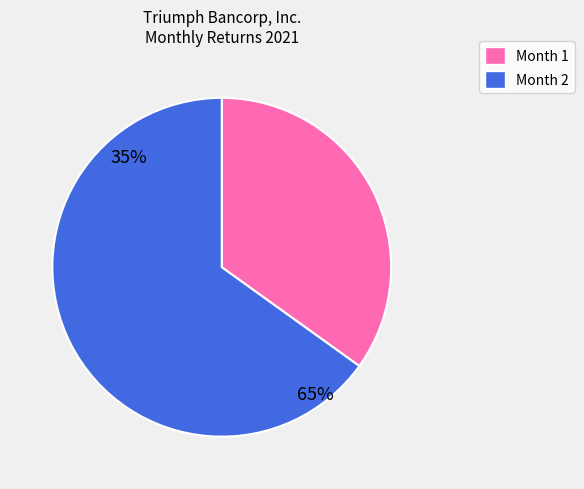

Which slice is the largest?

2